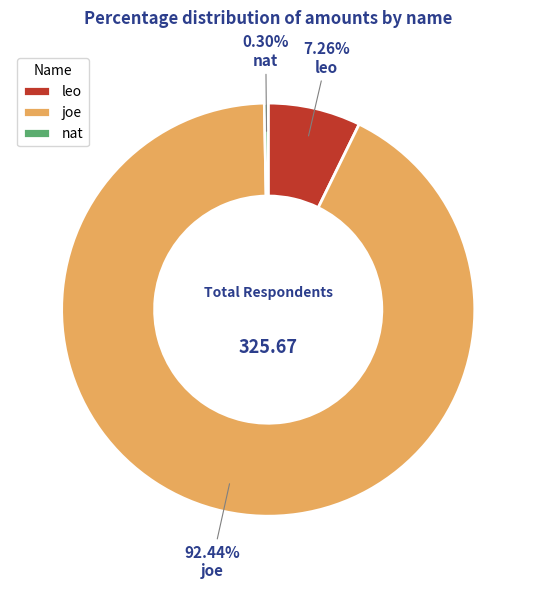

Which category has the smallest portion of the pie?

nat